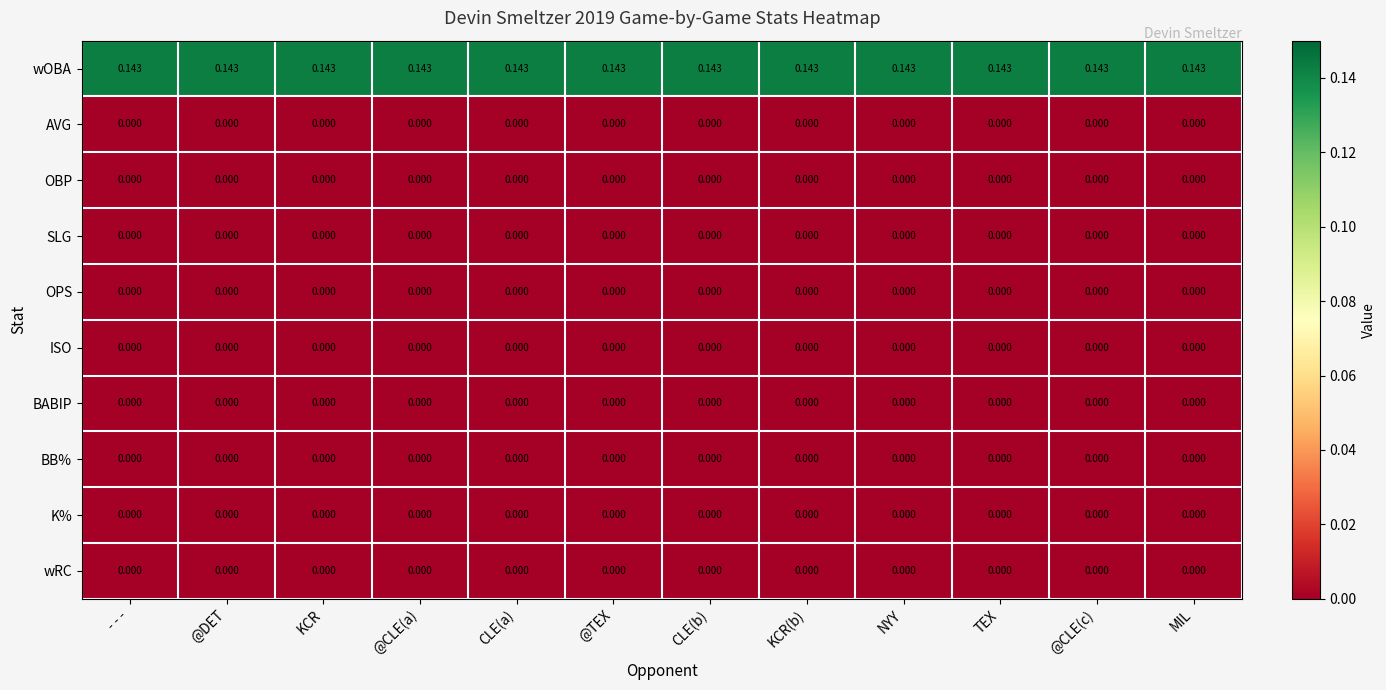

Which series has the largest total across all categories?

wOBA